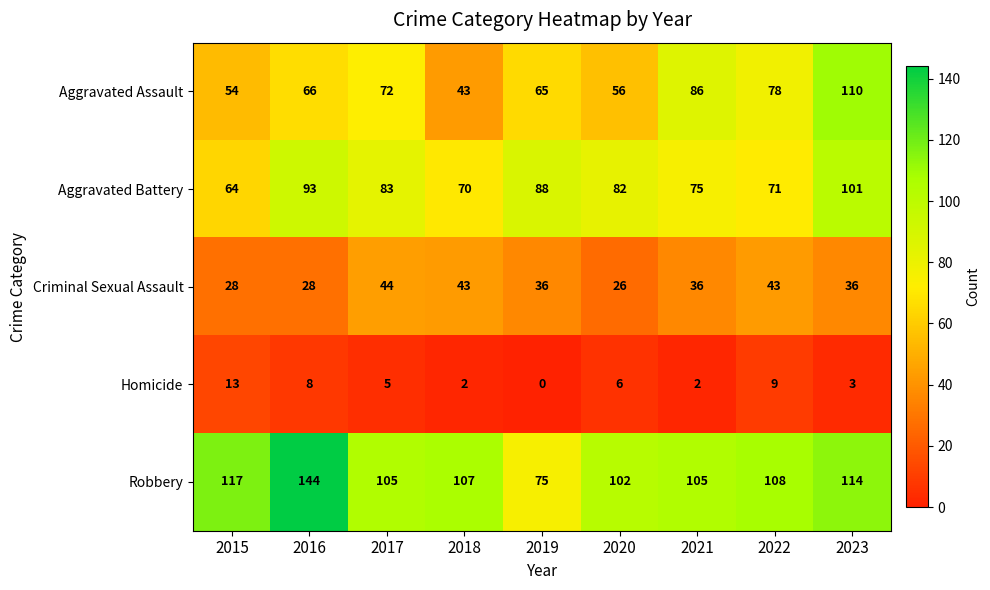

Which label corresponds to the largest value in the chart?

2016